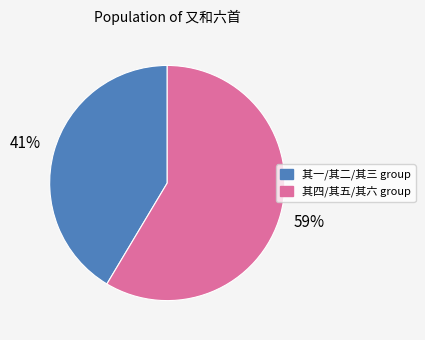

To the nearest percent, what portion does 其四/其五/其六 group represent?

59%